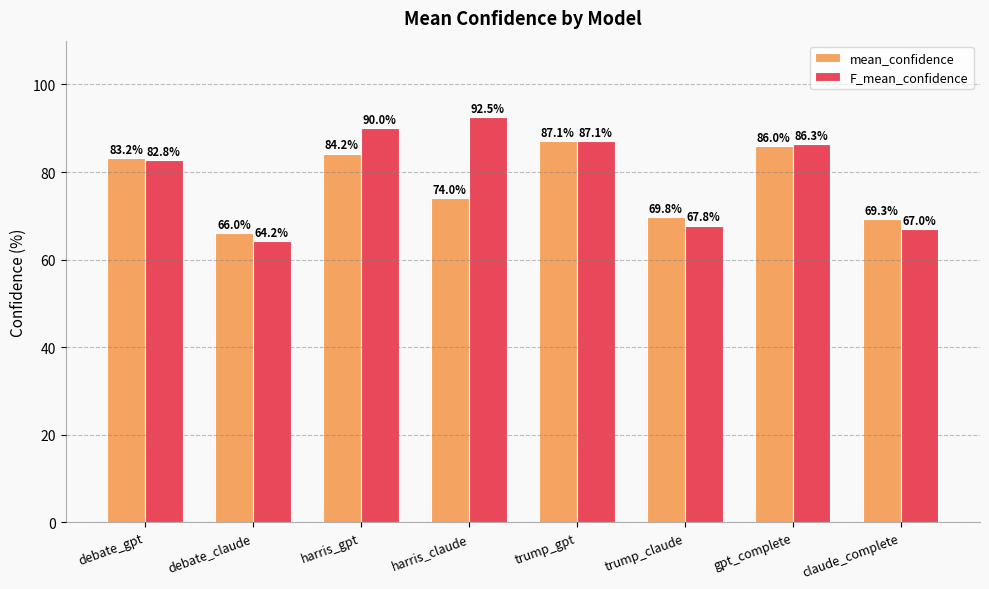

Is it true that F_mean_confidence equals 86.3 at gpt_complete?

True